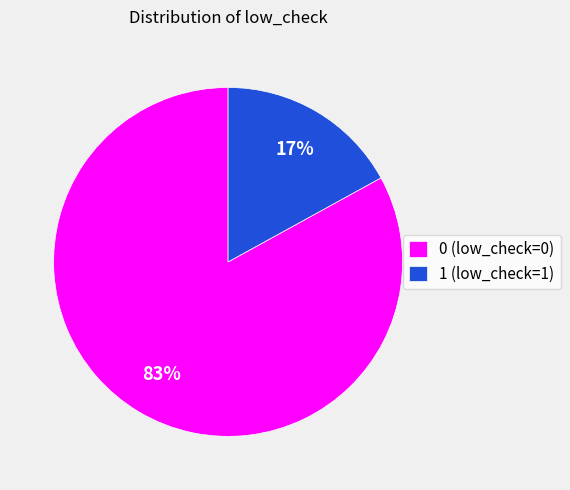

Is it true that 1 (low_check=1) is 26% of the pie?

False